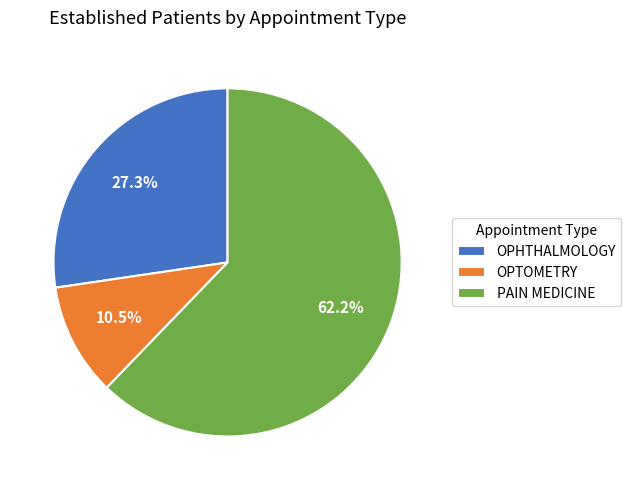

Rank the categories by value from highest to lowest.

PAIN MEDICINE, OPHTHALMOLOGY, OPTOMETRY